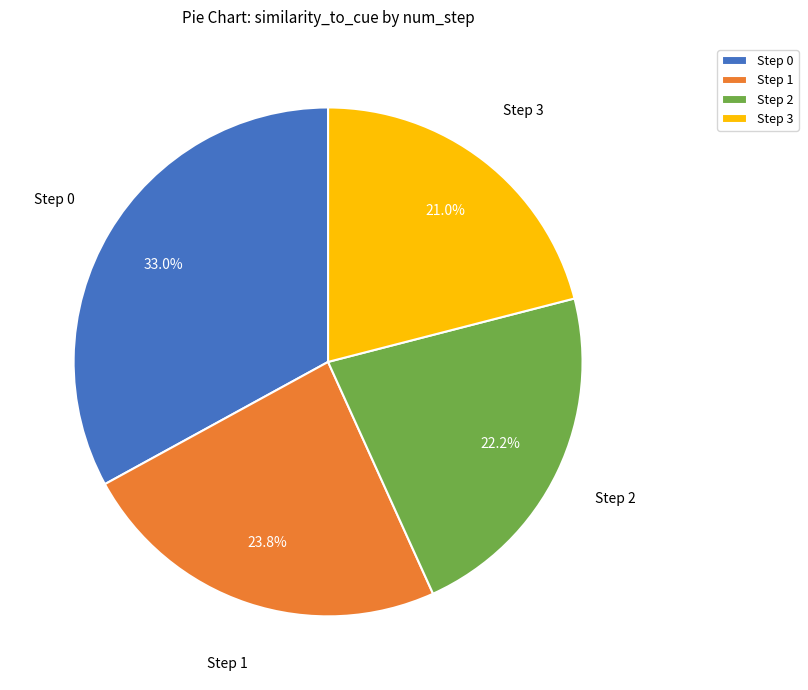

Rank the categories by value from highest to lowest.

Step 0, Step 1, Step 2, Step 3